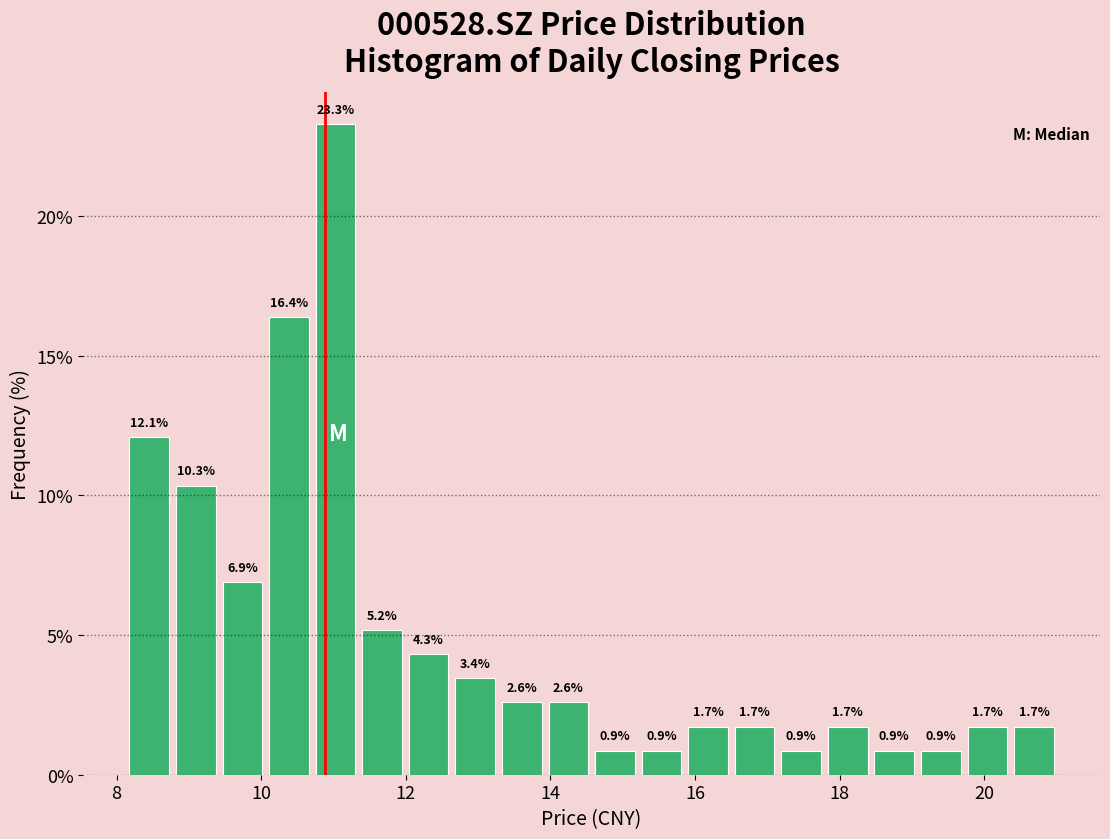

Around what value on the x-axis is the tallest bar? Give the approximate position of its centre, as read against the axis.

11.0